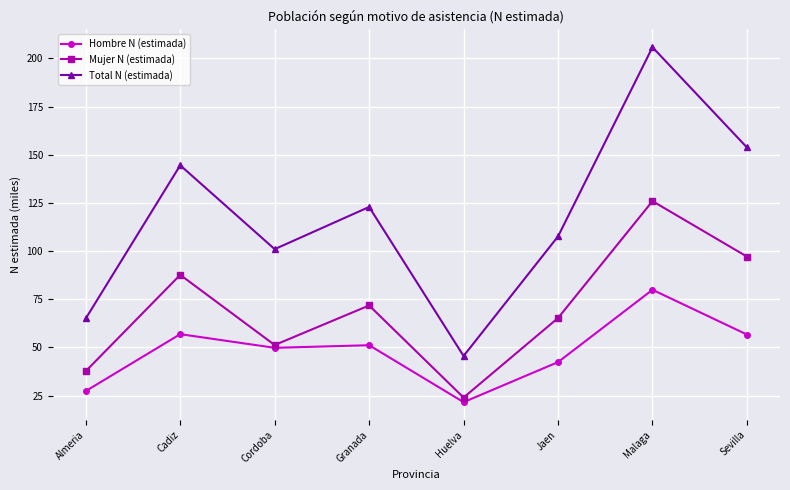

True or false: Mujer N (estimada) has more than 0 points higher than both neighbors.

True